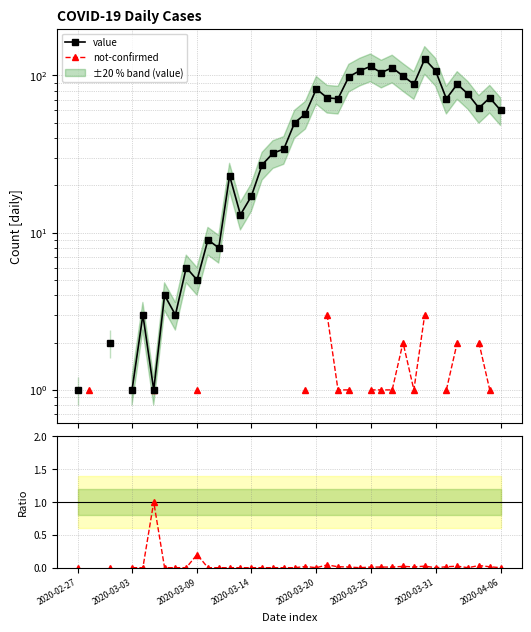

How many positive values does the not-confirmed / value series have?

16